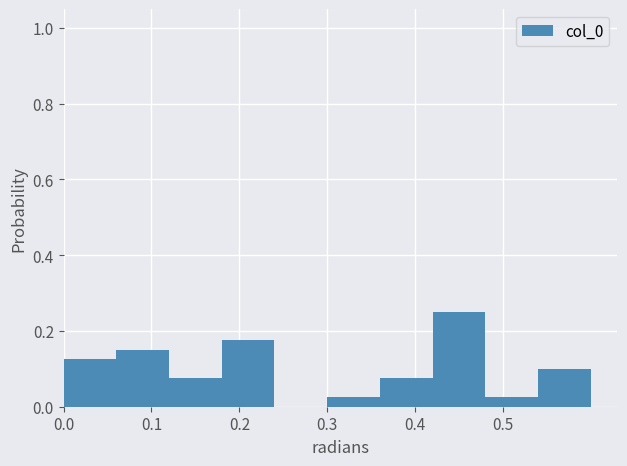

Which range on the x-axis has the tallest bar?

0.42 to 0.48